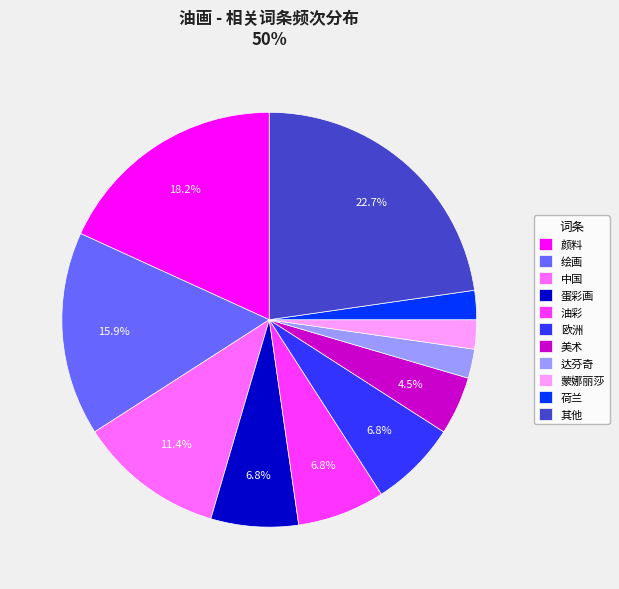

Which category has the biggest portion of the pie?

其他